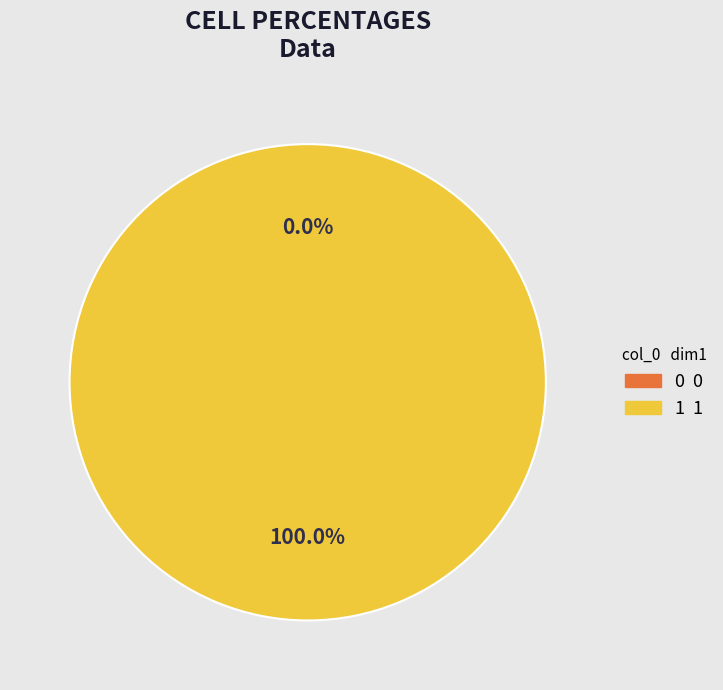

Count the number of slices in the pie.

2